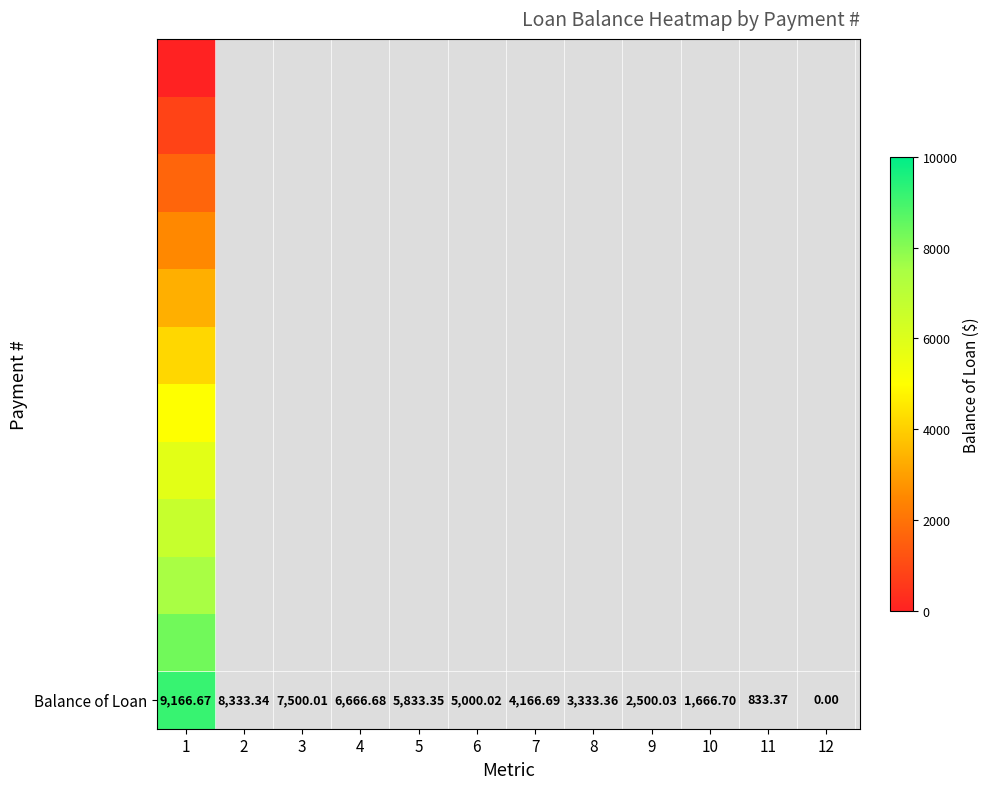

Where is the data nearest to the value 4583?

7